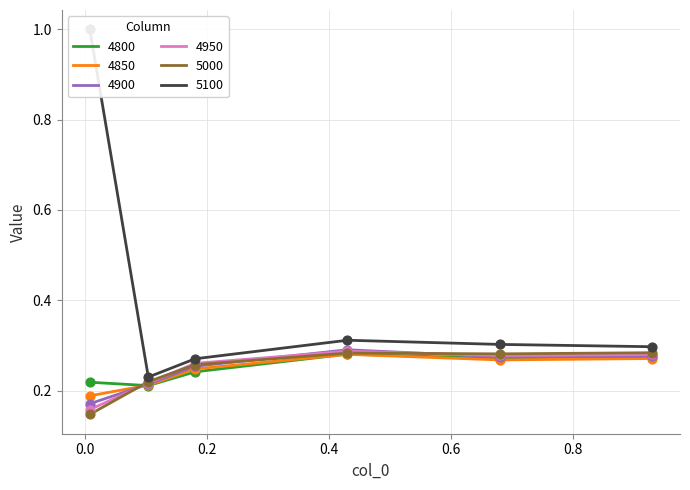

What are all the series names shown in the legend?

4800, 4850, 4900, 4950, 5000, 5100